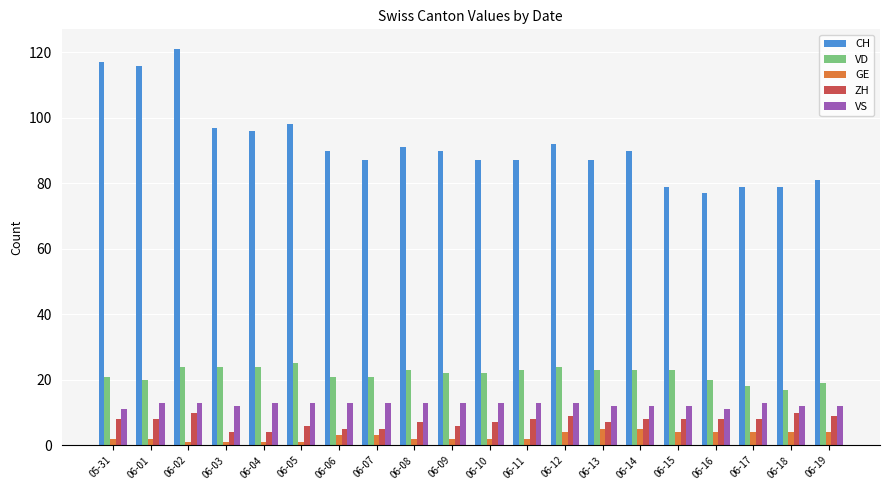

True or false: VS has a value of 17 at 06-06.

False